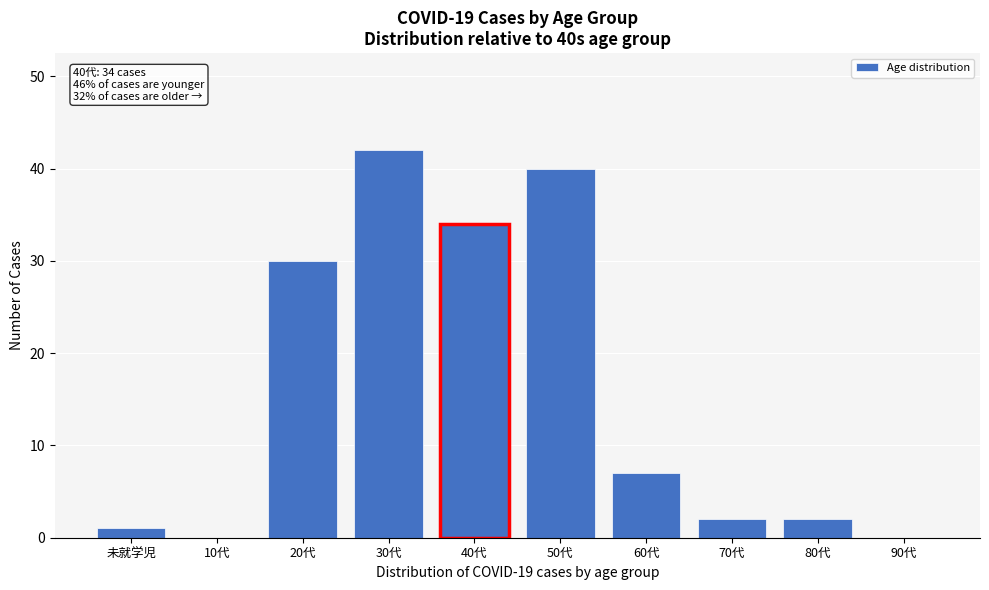

Reading left to right, list all the values displayed in this chart.

未就学児=1	10代=0	20代=30	30代=42	40代=34	50代=40	60代=7	70代=2	80代=2	90代=0